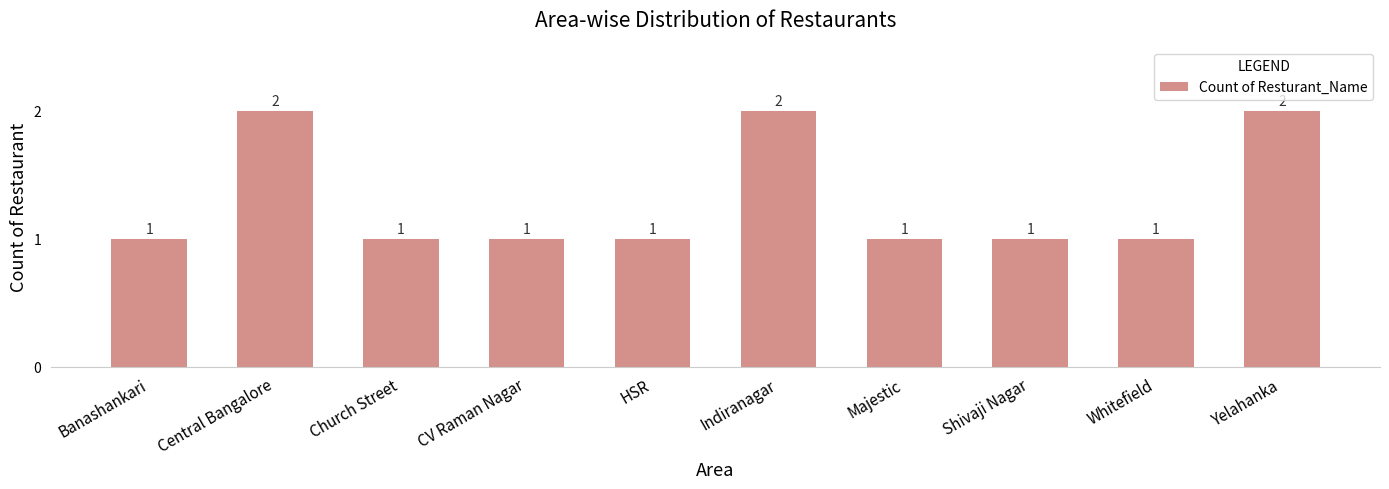

The value at Yelahanka is 3. True or false?

False